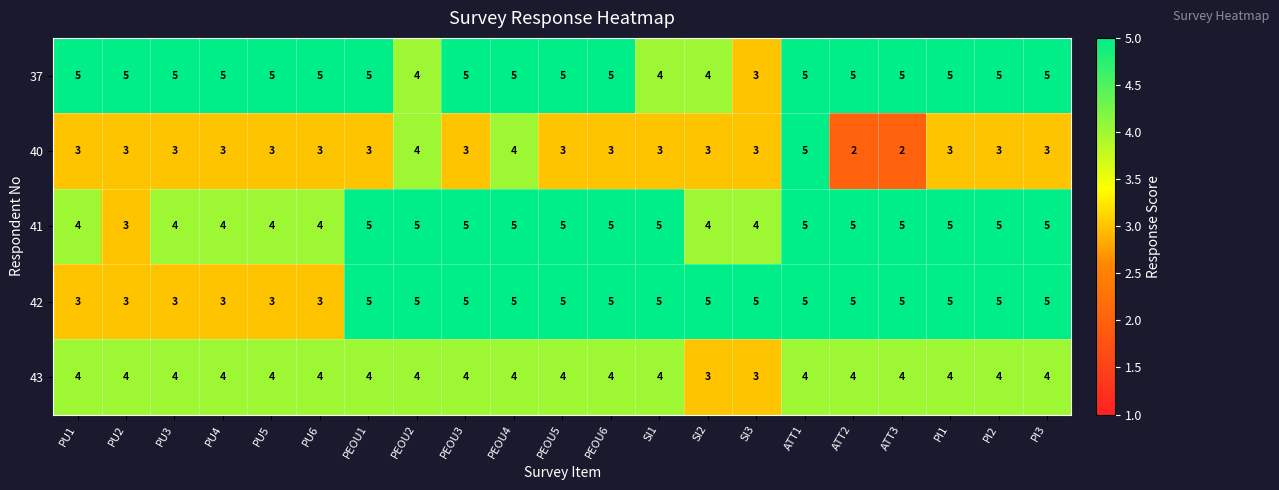

How many 43 values are between 4 and 5?

19